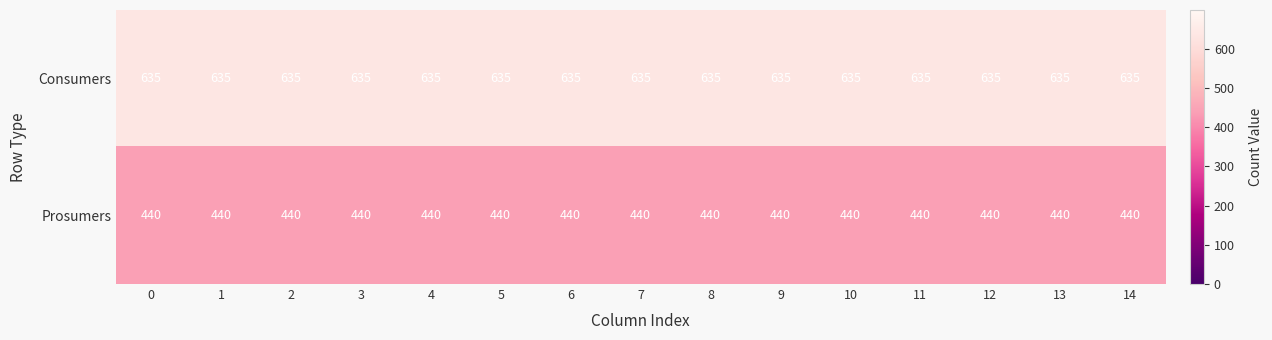

What is the sum of all Prosumers values?

6600